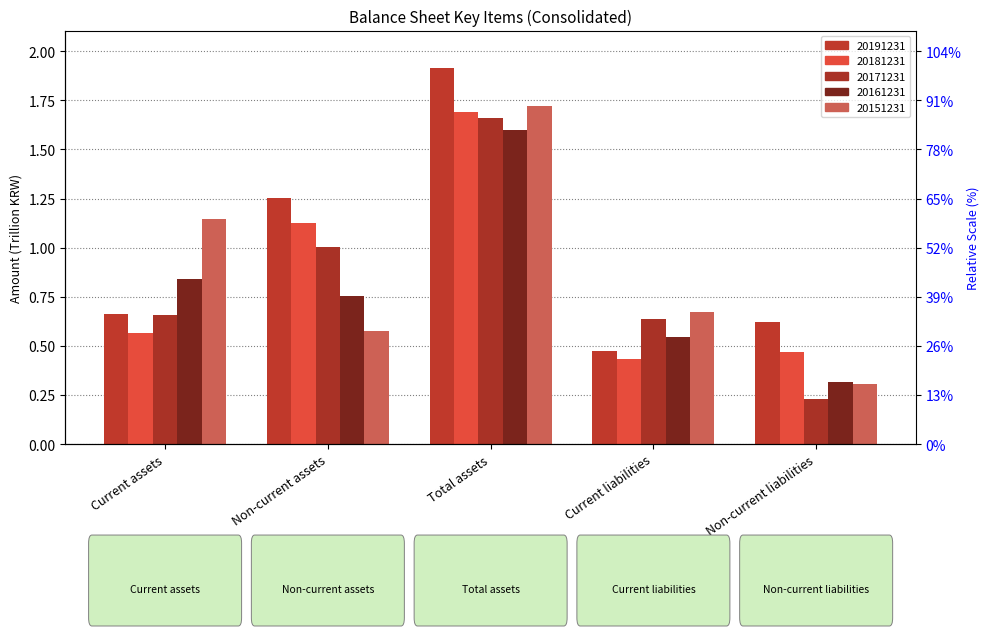

The value of 20161231 at Total assets is 1.6. True or false?

True